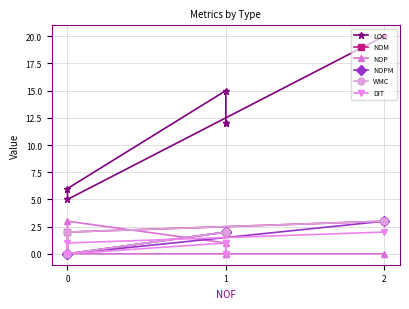

True or false: LOC and WMC intersect in this chart.

False